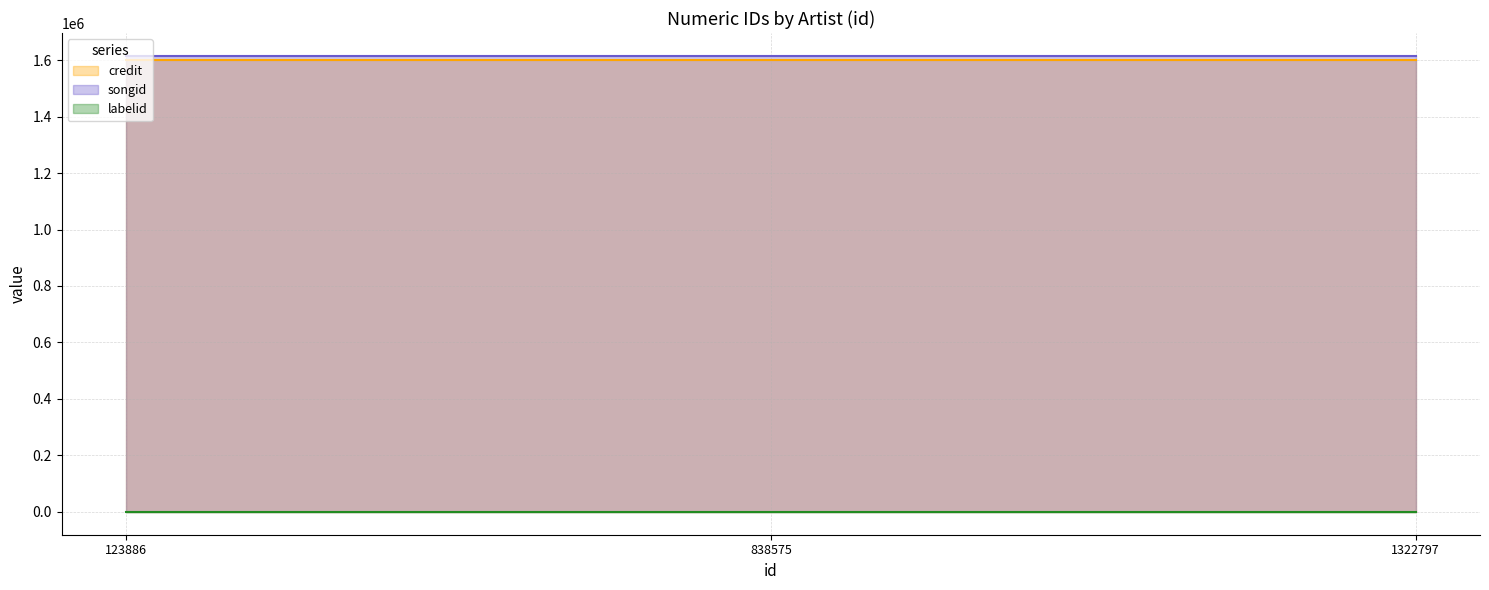

Which has a higher value, 1322797 or 123886?

1322797